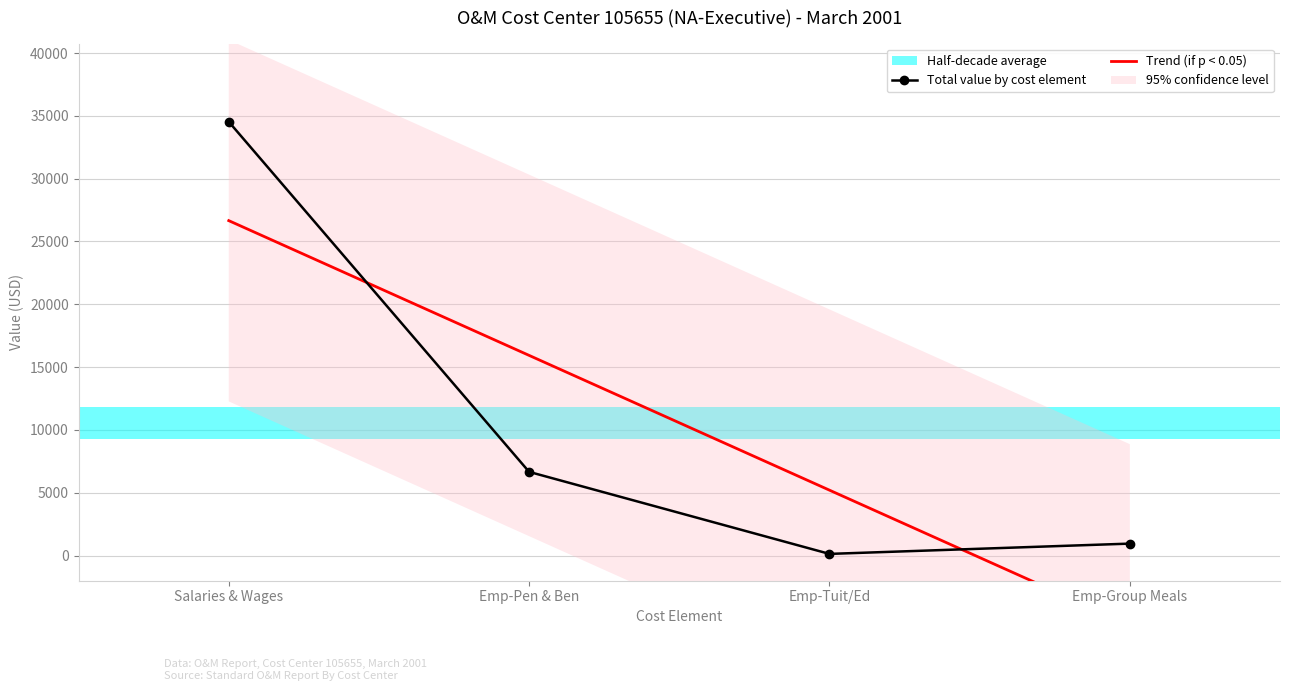

The Total value by cost element series shows 954.1 at Emp-Group Meals. True or false?

True